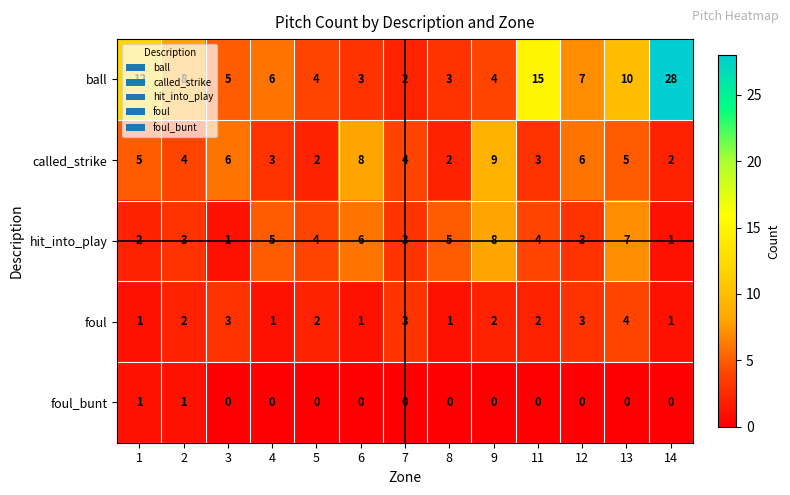

Read the hit_into_play value at 9.

8